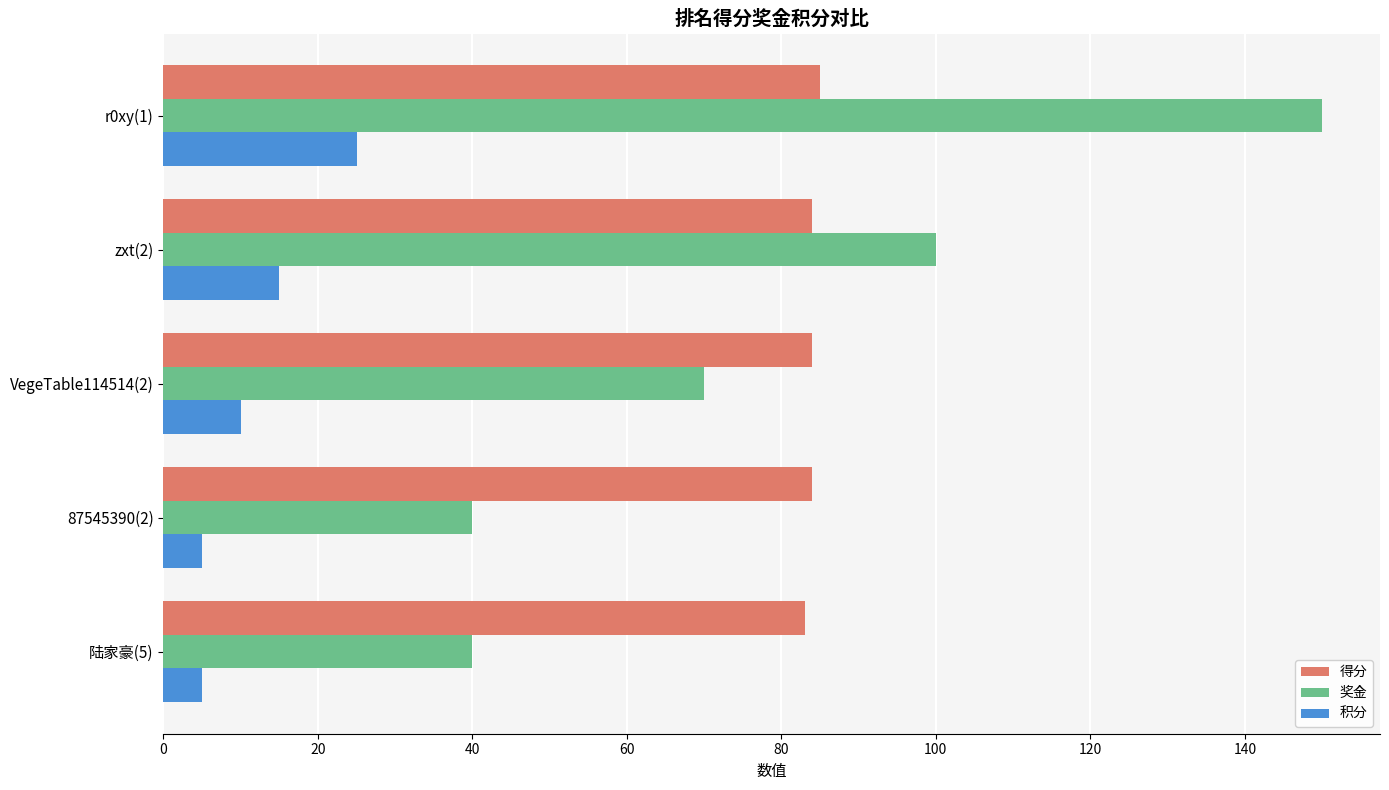

True or false: 奖金 has a value of 40 at 陆家豪(5).

True